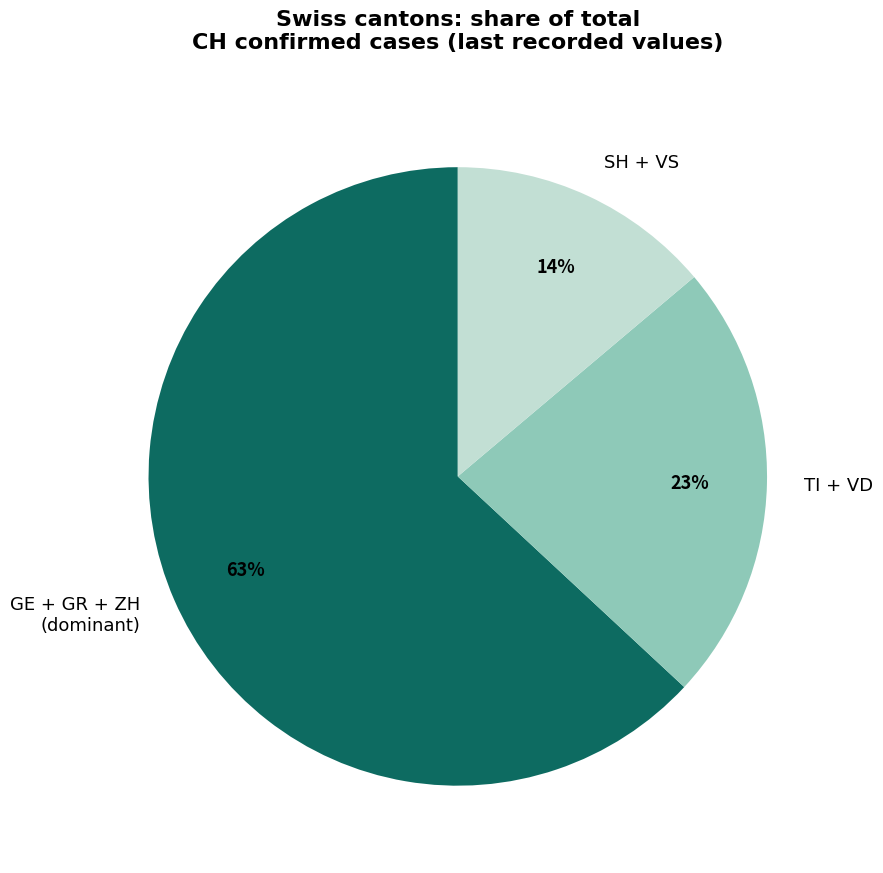

Which category has the biggest portion of the pie?

GE + GR + ZH (dominant)